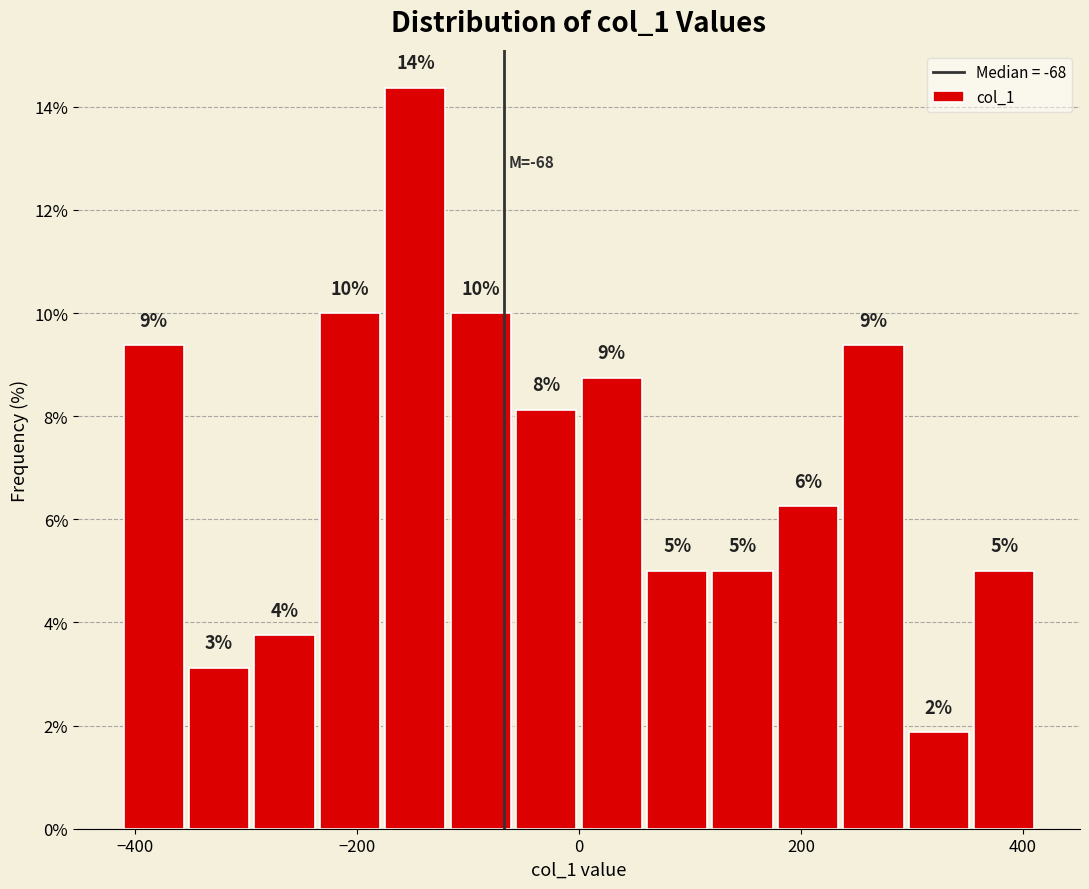

Around what value on the x-axis is the tallest bar? Give the approximate position of its centre, as read against the axis.

-140